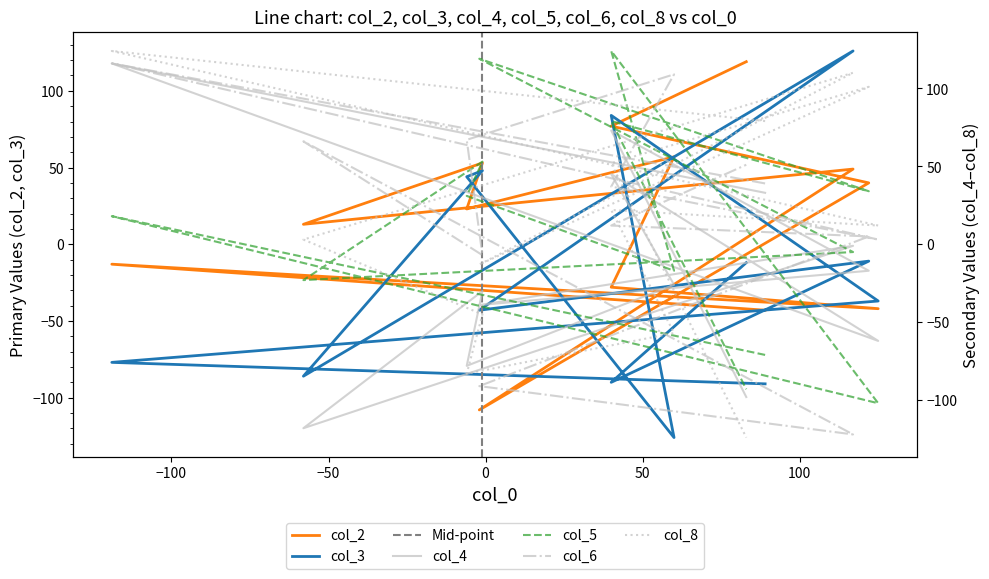

Is the value of col_3 at 89 greater than the value of col_5 at -2?

No